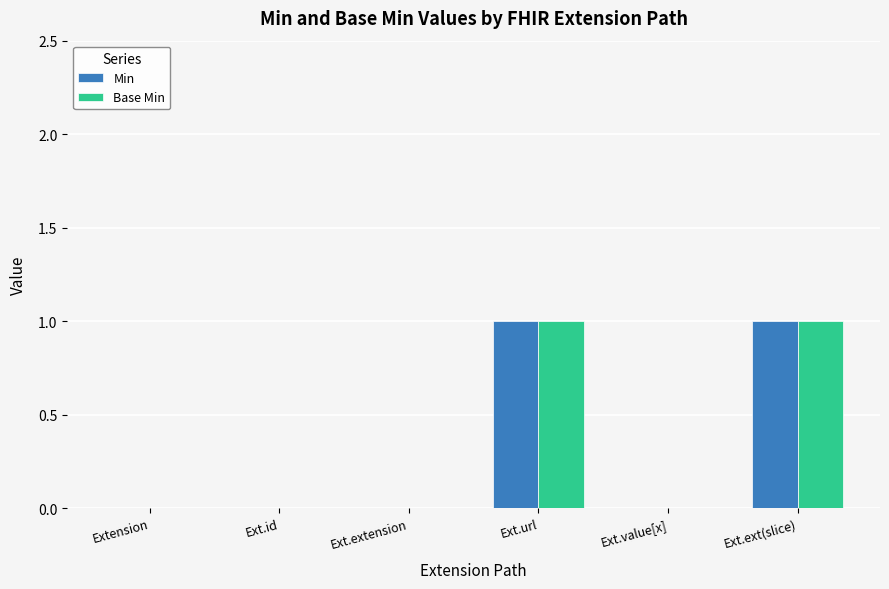

How many data points does each series have?

6